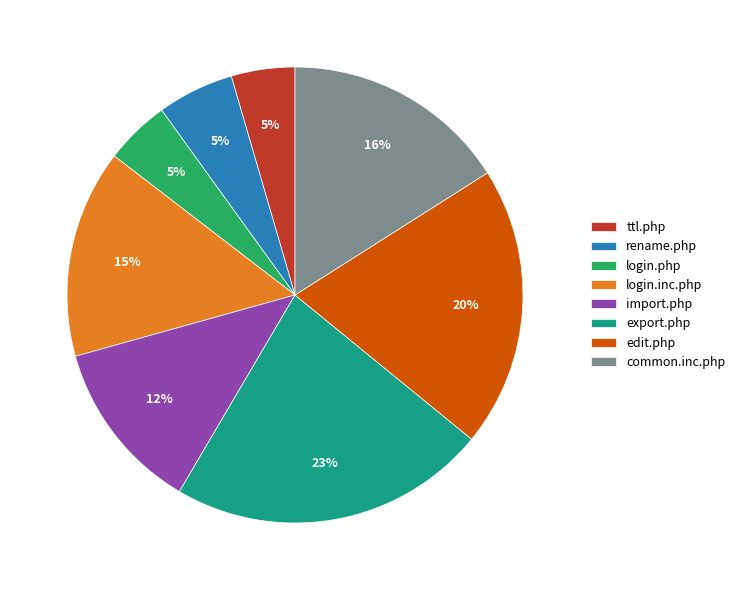

To the nearest percent, what is the average slice percentage?

12%